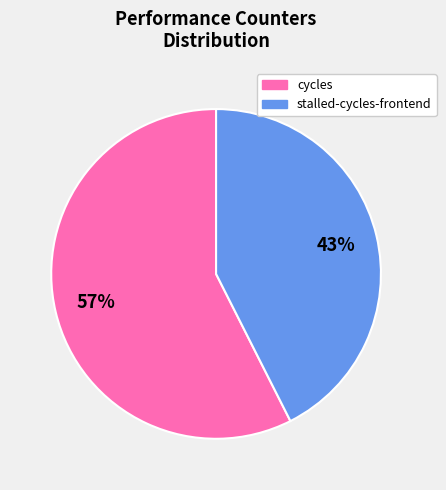

Does any single category account for the majority?

Yes